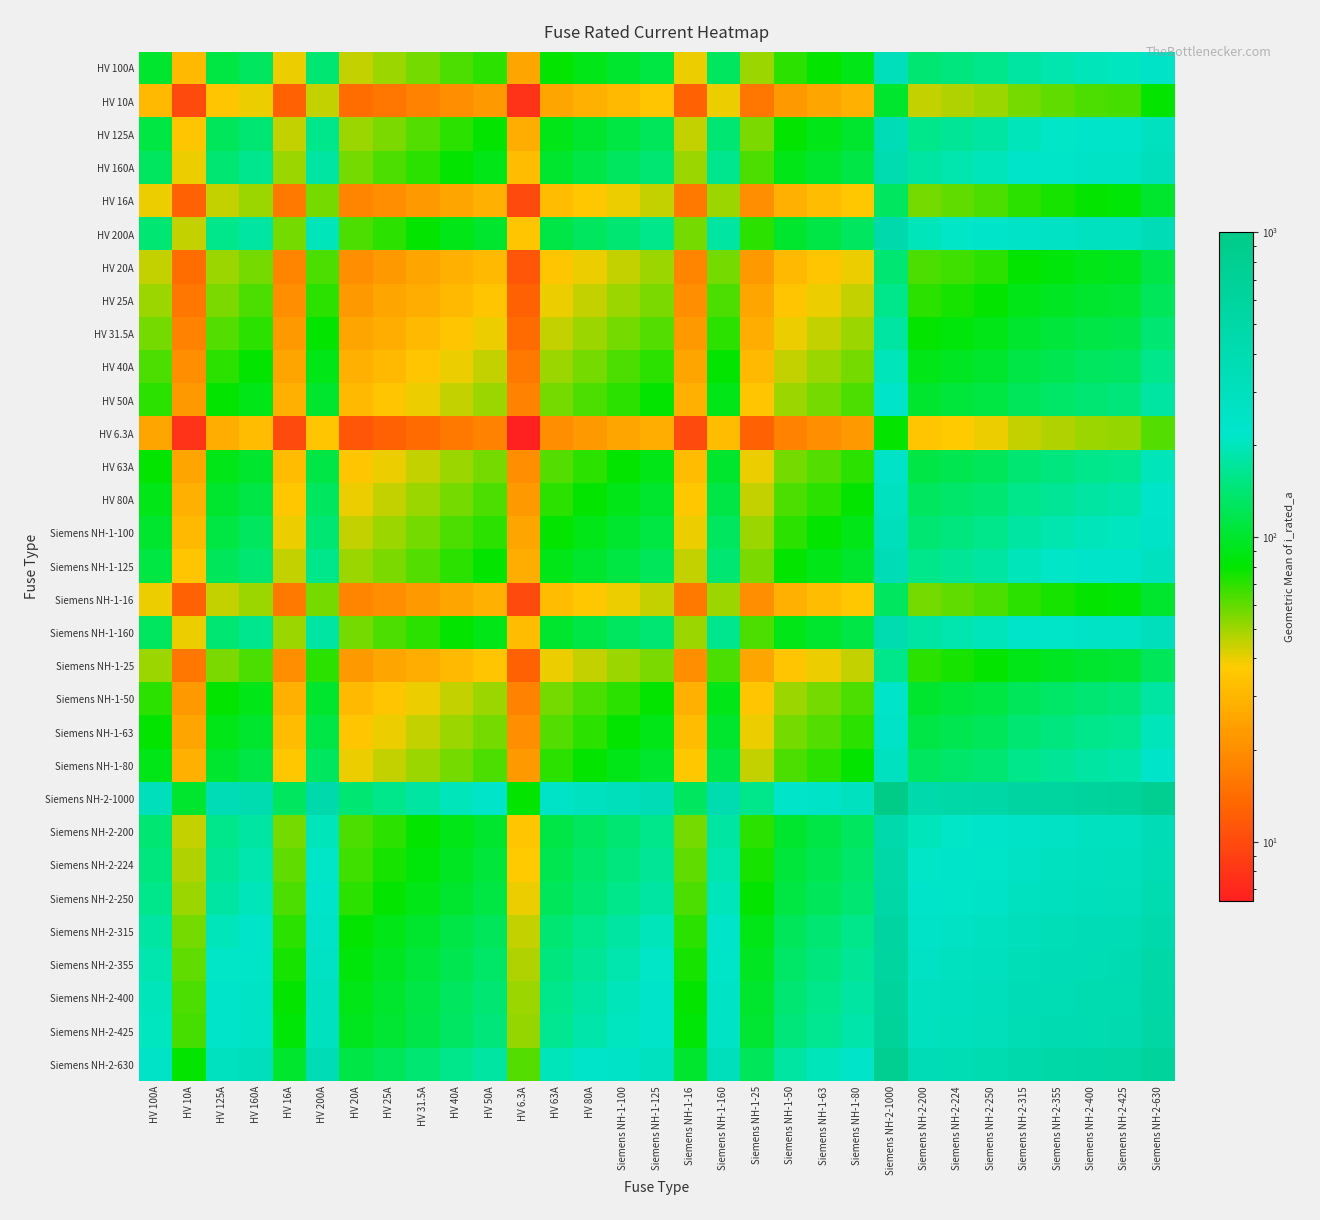

Which category has the highest value across all series?

Siemens NH-2-1000